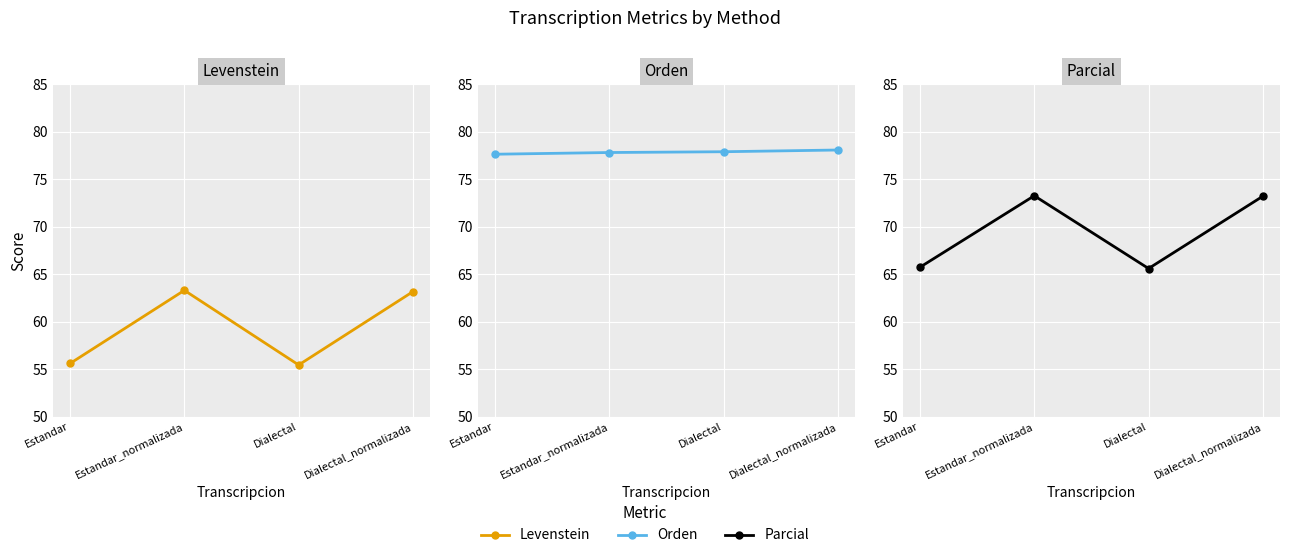

Reading right to left, extract all data points from this chart.

Levenstein: 63.2	55.4	63.3	55.6
Orden: 78.1	77.9	77.8	77.6
Parcial: 73.2	65.6	73.3	65.7